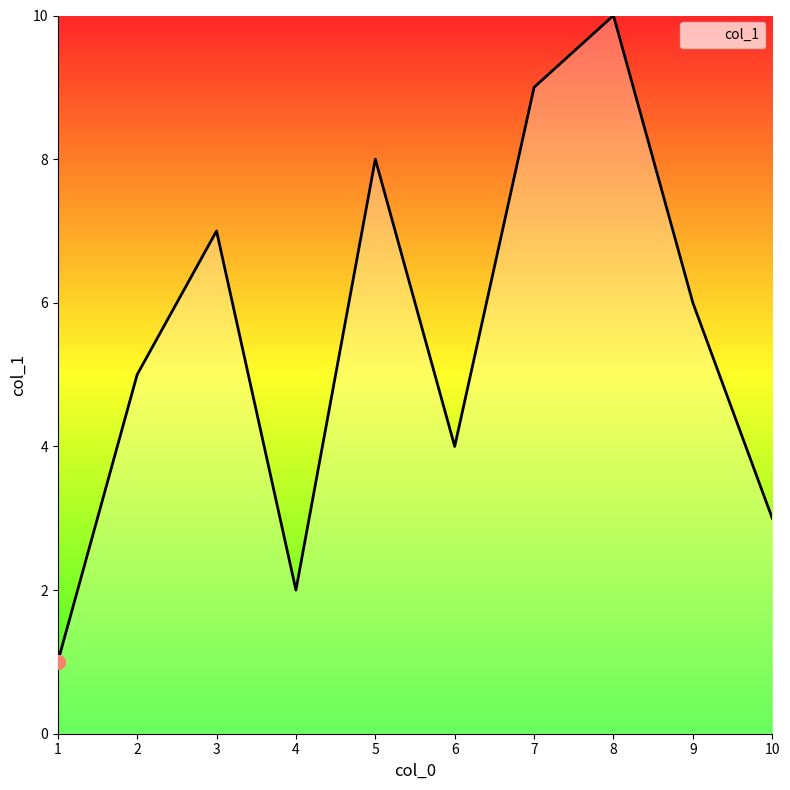

Approximately how many times larger is the value at 10 compared to 9?

0.5